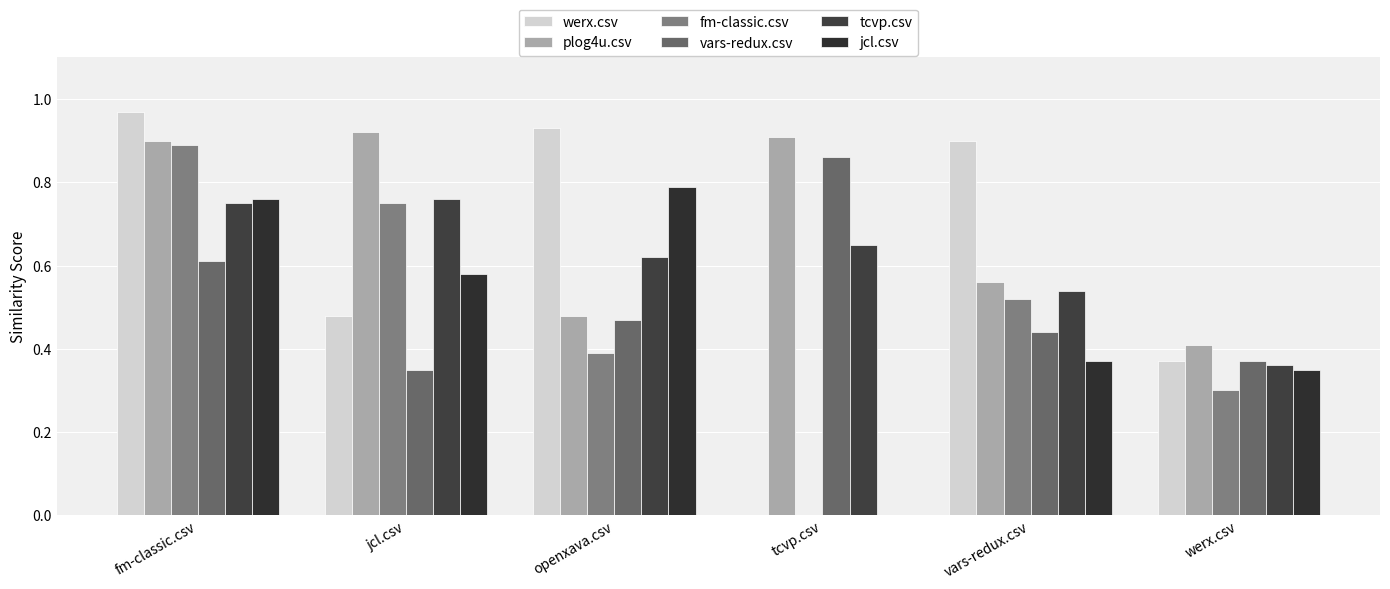

Which has a higher value, jcl.csv or werx.csv?

jcl.csv